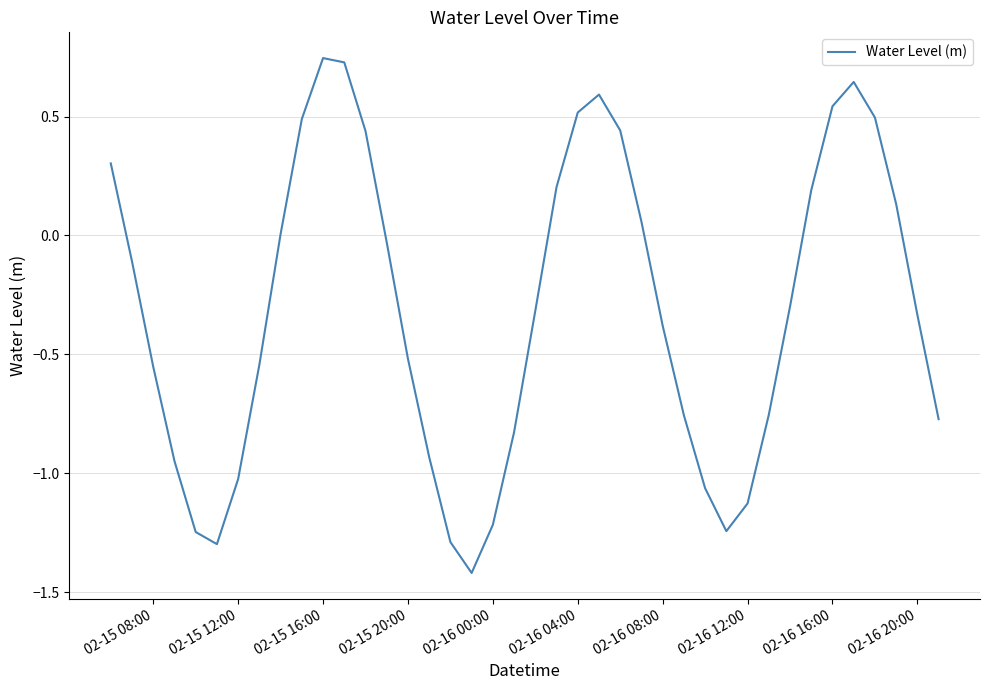

What is the difference between the maximum and minimum values?

2.2